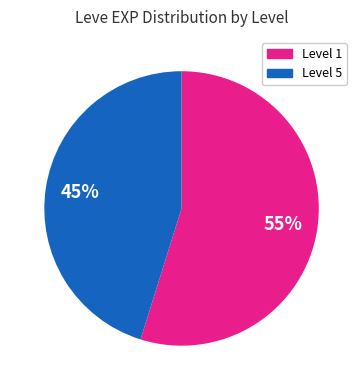

To the nearest percent, what is the average slice percentage?

50%